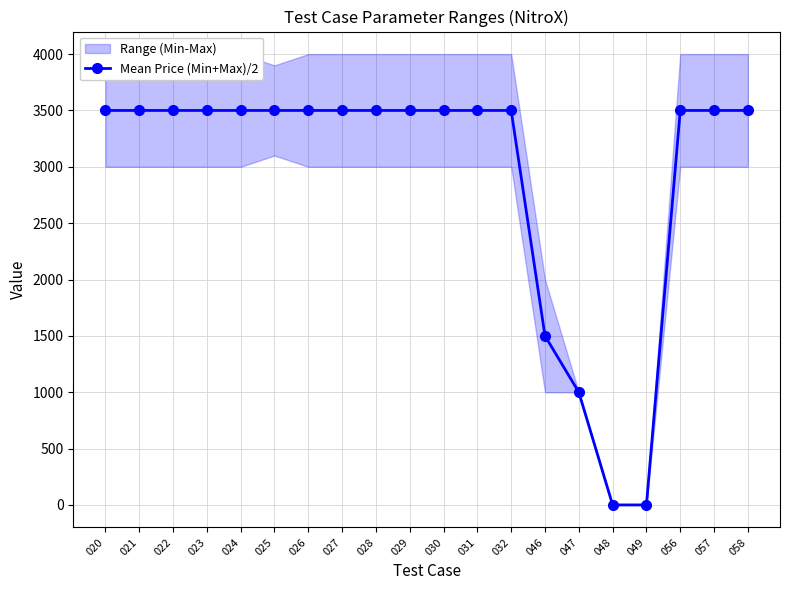

Reading left to right, list all the values displayed in this chart.

020=3500.0	021=3500.0	022=3500.0	023=3500.0	024=3500.0	025=3500.0	026=3500.0	027=3500.0	028=3500.0	029=3500.0	030=3500.0	031=3500.0	032=3500.0	046=1500.0	047=1000.0	048=0.3	049=0.3	056=3500.0	057=3500.0	058=3500.0